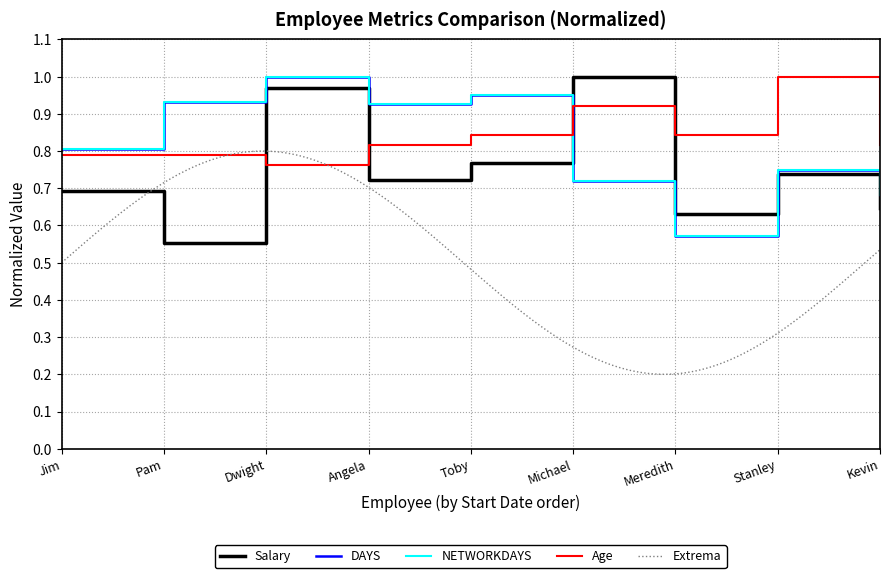

The NETWORKDAYS series shows 0.4 at Michael. True or false?

False